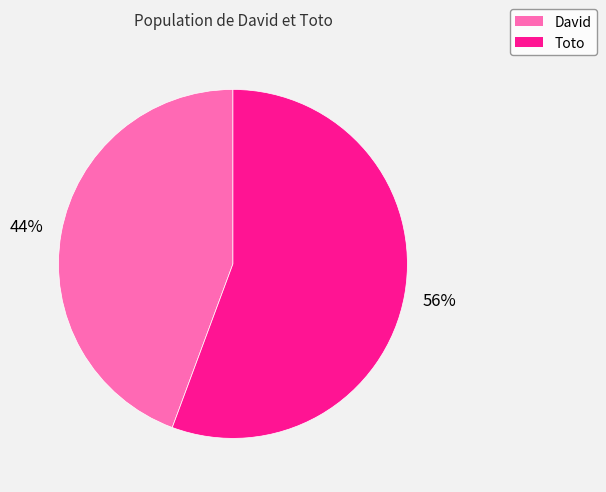

Is the sum of Toto and David greater than half?

Yes